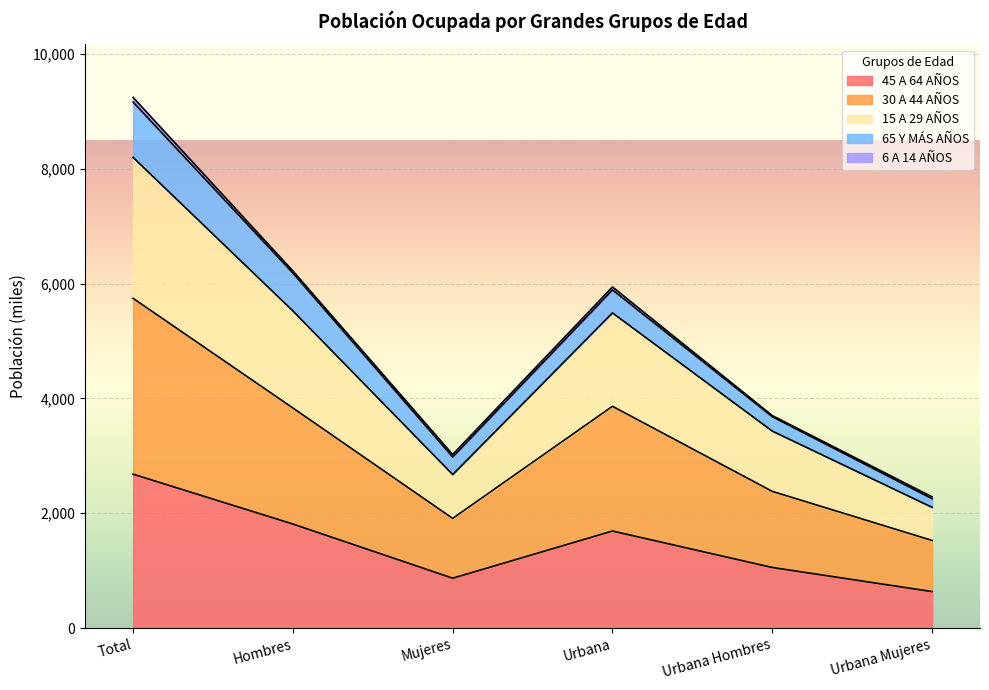

Which category has the lowest value in the 45 A 64 AÑOS series?

Urbana Mujeres